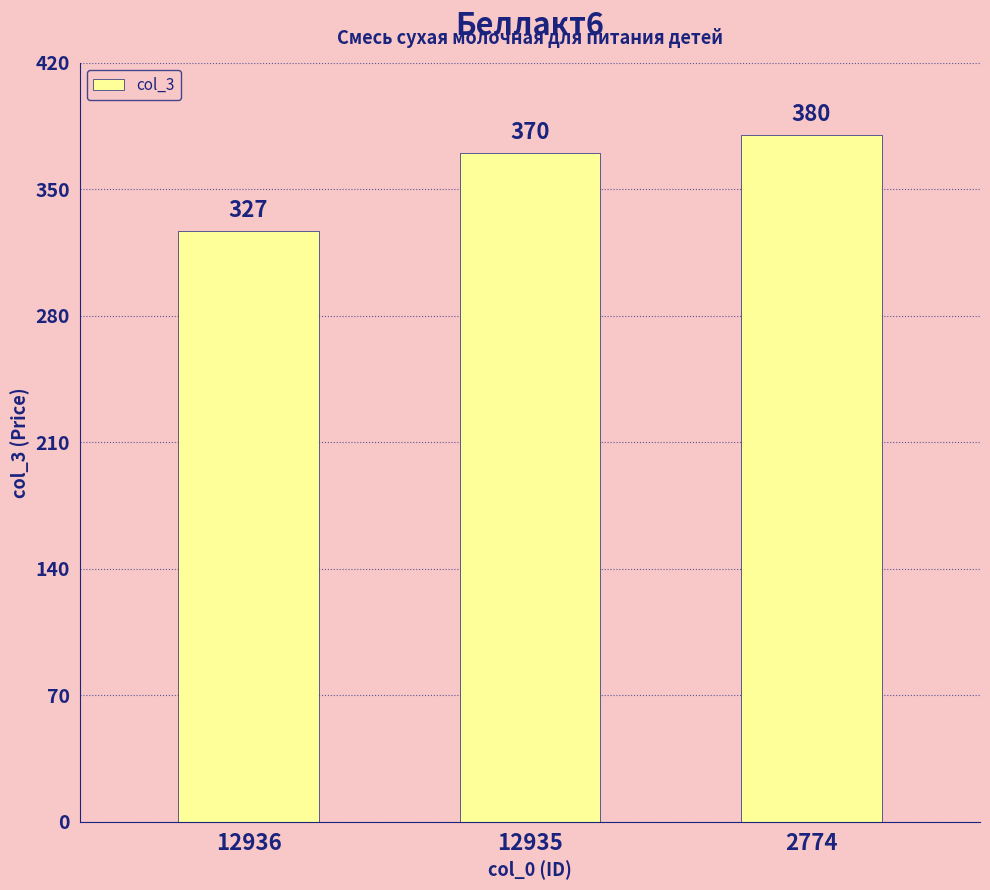

Is it true that the value at 12936 is 575?

False